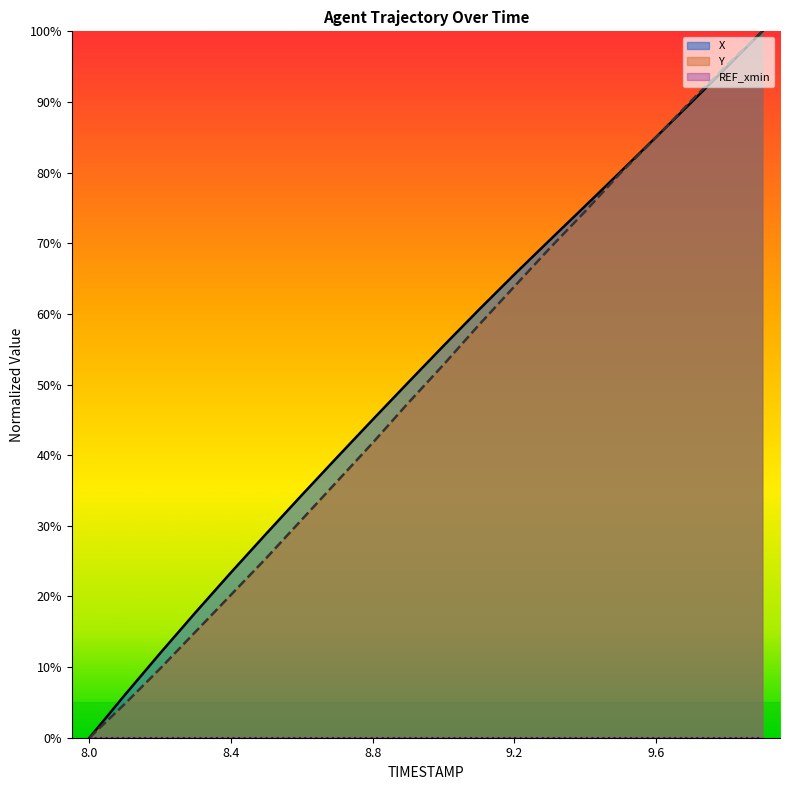

At which label does X first exceed 55?

9.0